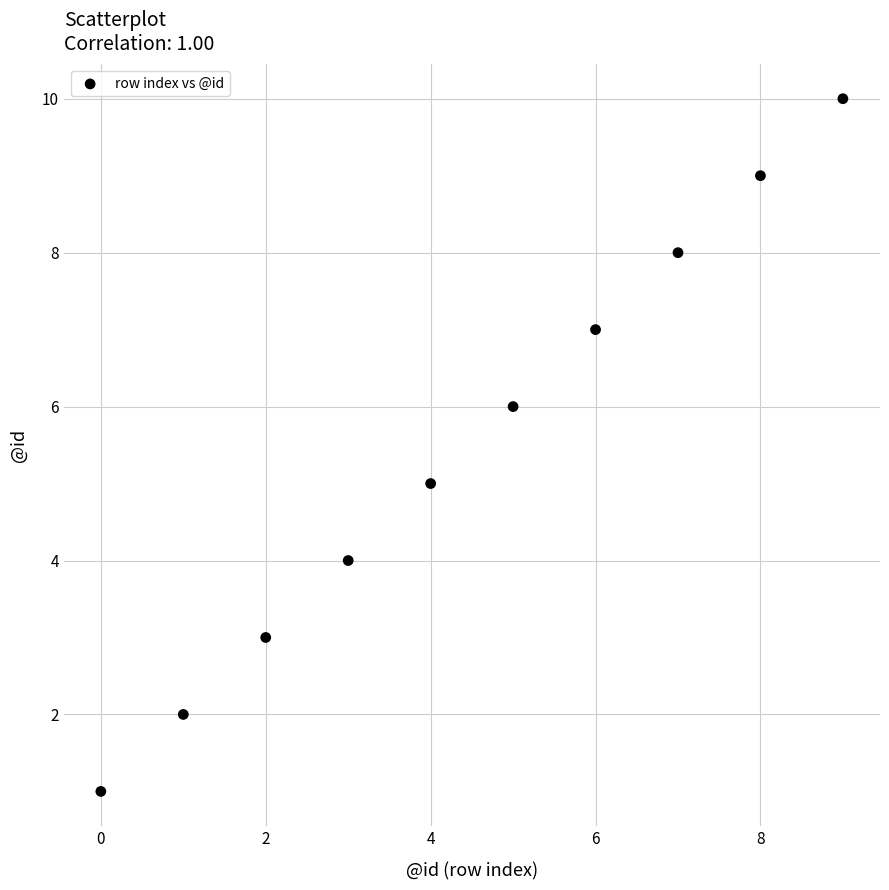

What is the average Y value?

6